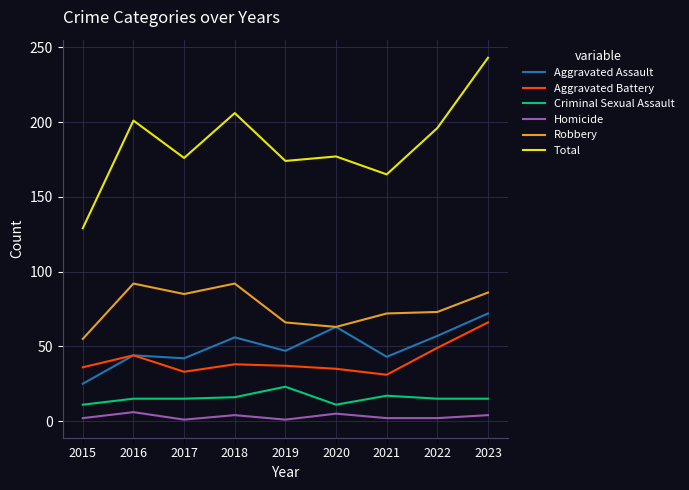

What is the sum of the Aggravated Battery values at 2019 and 2021?

68